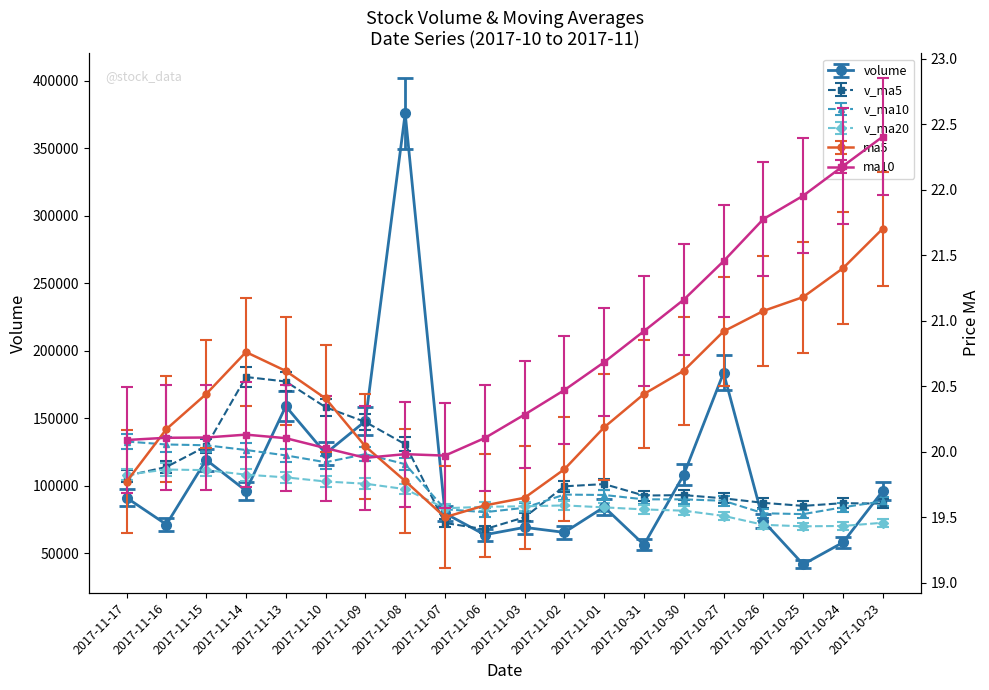

Reading right to left, list all the values displayed in this chart.

volume: 96099.1	57968.3	41714.3	73703.7	183631.0	108158.1	56272.9	84203.5	65399.5	69118.1	63655.0	79536.6	375791.6	147874.6	123852.7	158848.8	96241.4	119152.6	71250.5	91055.2
v_ma5: 90191.6	90542.7	88445.1	90782.8	94248.2	96756.5	96403.8	105241.6	103514.3	79695.6	70439.0	75277.9	135928.2	153083.0	164467.8	184268.1	187742.7	134361.8	118424.0	111602.1
v_ma10: 84901.6	80655.2	75784.8	76389.3	85275.7	86283.7	86283.0	89393.8	89675.6	80281.8	77167.1	79237.7	111309.1	118429.5	112690.8	117557.1	121394.1	124749.2	125310.9	127416.9
v_ma20: 72560.4	70178.8	69893.2	71024.4	77641.9	81479.6	82427.6	83949.1	85383.2	84744.2	84410.8	83277.5	97444.7	101468.2	103107.6	106167.1	108165.2	111532.9	111972.1	108176.4
ma10: 22.4	22.2	22.0	21.8	21.5	21.2	20.9	20.7	20.5	20.3	20.1	20.0	20.0	20.0	20.0	20.1	20.1	20.1	20.1	20.1
ma5: 21.7	21.4	21.2	21.1	20.9	20.6	20.4	20.2	19.9	19.6	19.6	19.5	19.8	20.0	20.4	20.6	20.8	20.4	20.2	19.8